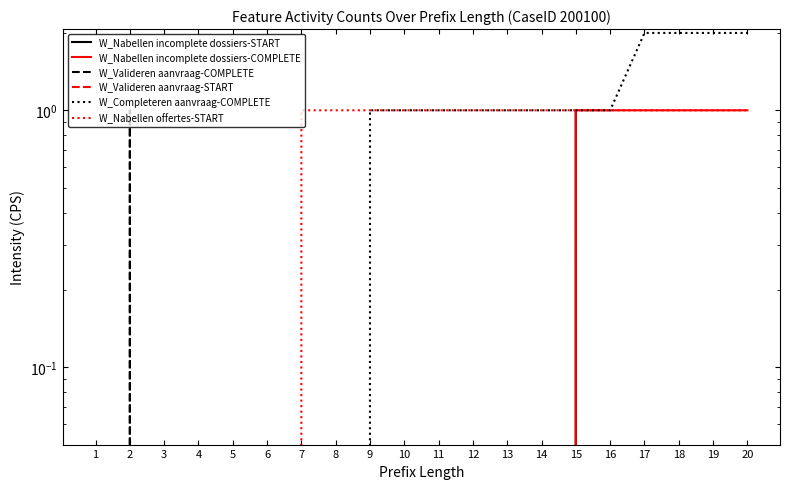

What is the value of the W_Nabellen offertes-START point at the 16th from the left?

1